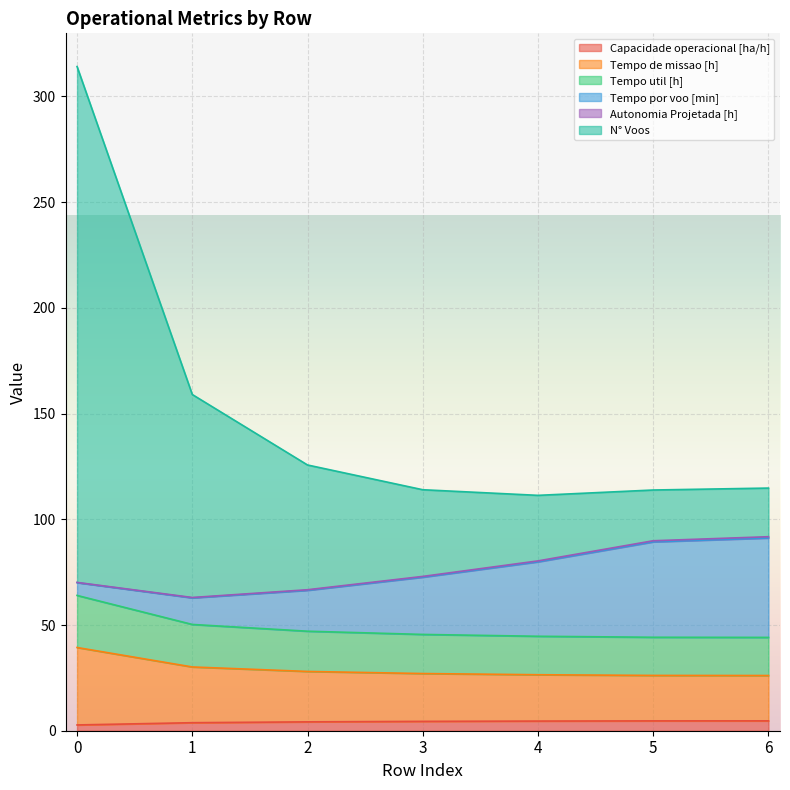

What is the difference between the maximum and minimum values in the Capacidade operacional [ha/h] series?

1.9